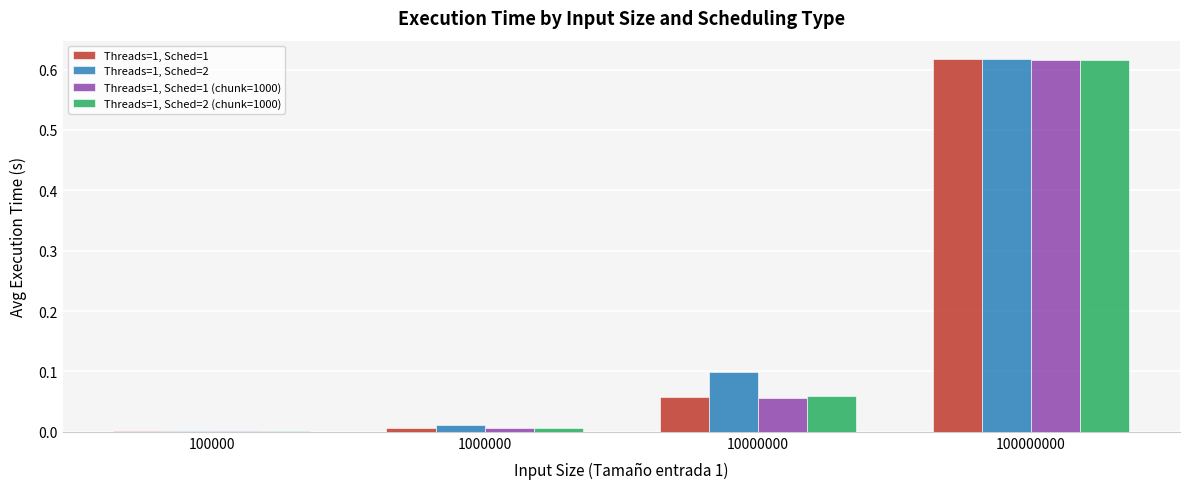

What are all the series names shown in the legend?

Threads=1, Sched=1, Threads=1, Sched=2, Threads=1, Sched=1 (chunk=1000), Threads=1, Sched=2 (chunk=1000)